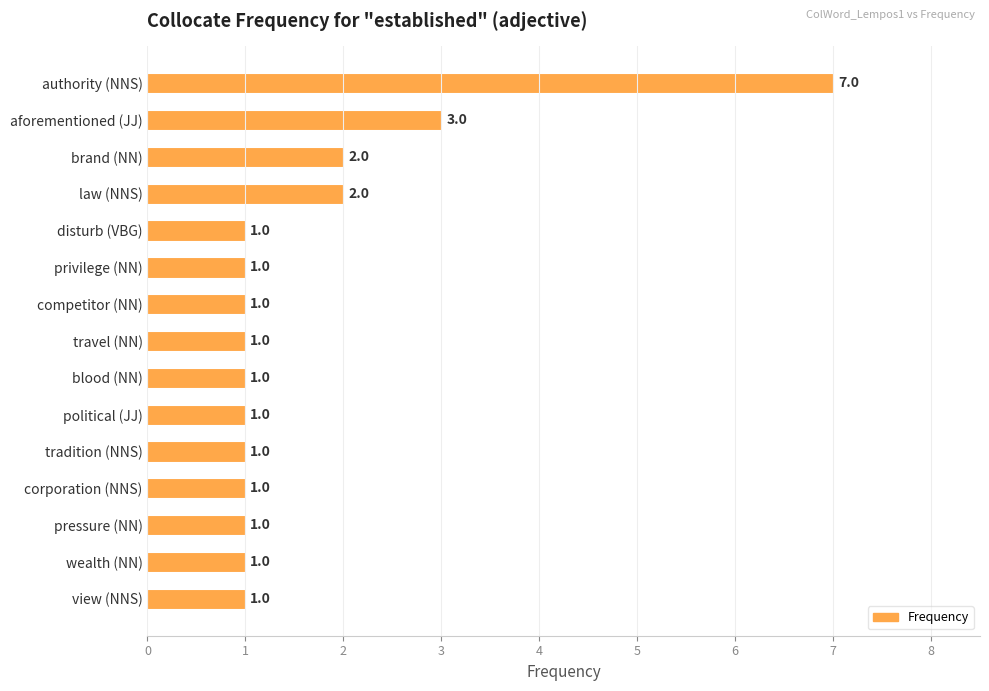

Does the chart contain stacked bars?

No